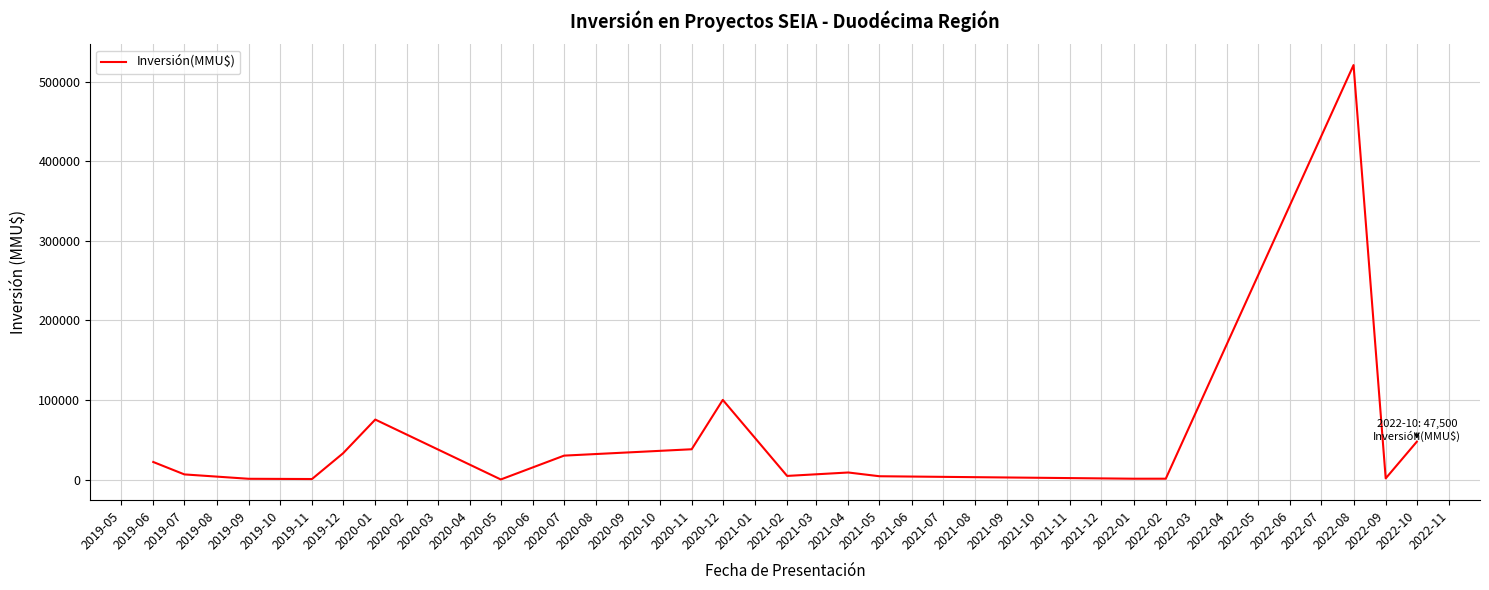

Is it true that the value at 2022-10 is 47500?

True